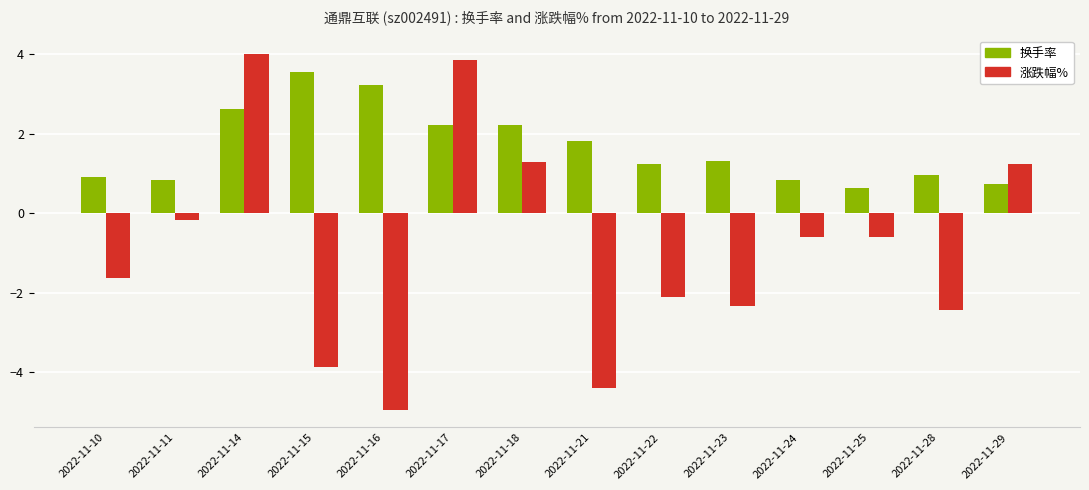

How many values in 涨跌幅% are below zero?

10